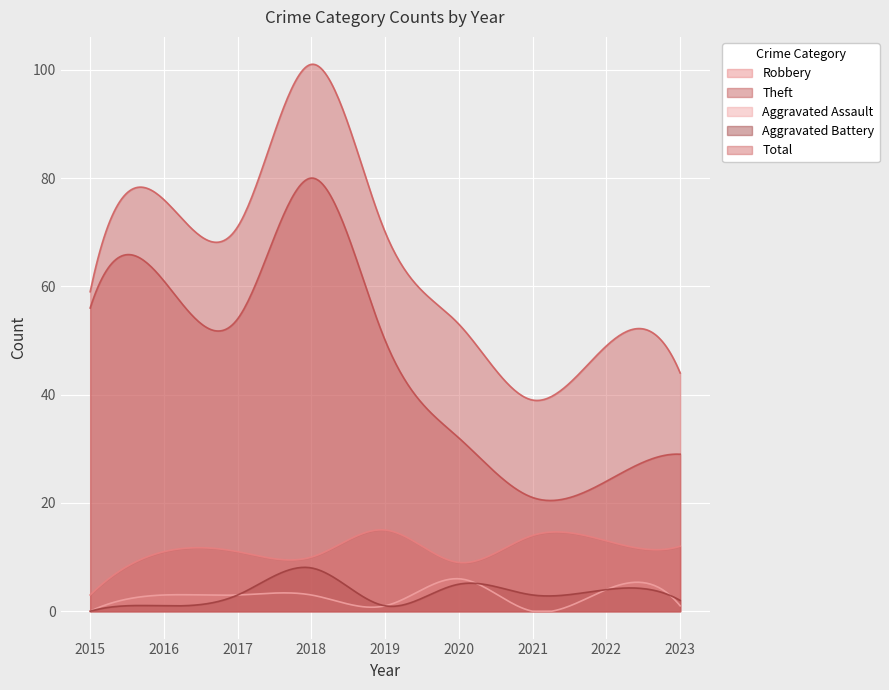

At 2023, list the series in order from largest to smallest.

Total, Theft, Robbery, Aggravated Battery, Aggravated Assault